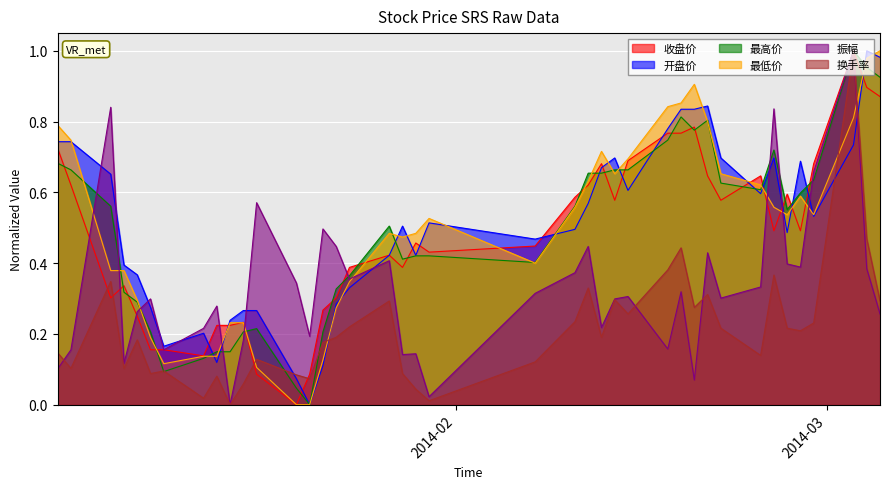

True or false: 换手率 has a value of 0.1 at 2014-01-16.

False